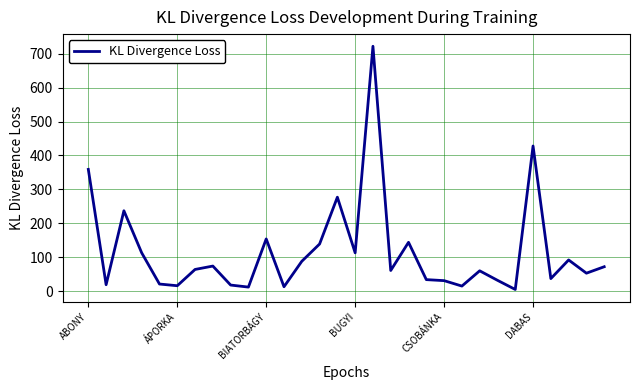

What is the greatest value displayed?

722